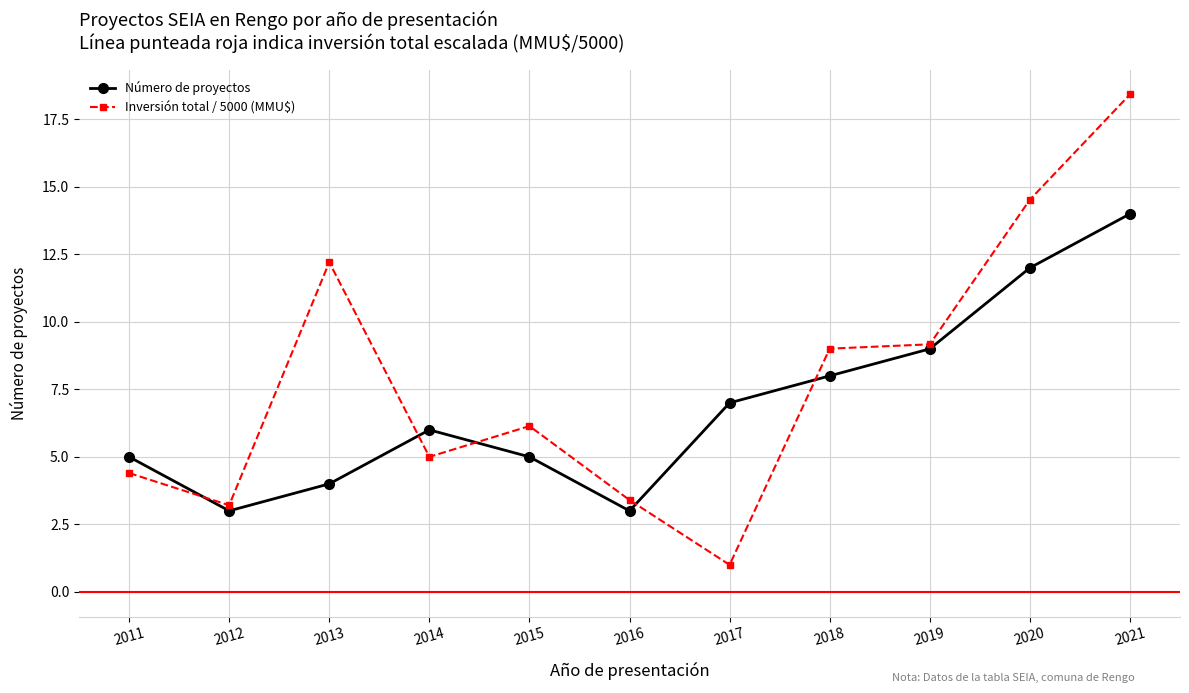

In Inversión total / 5000 (MMU$), how many points are lower than both neighbors (excluding endpoints)?

3